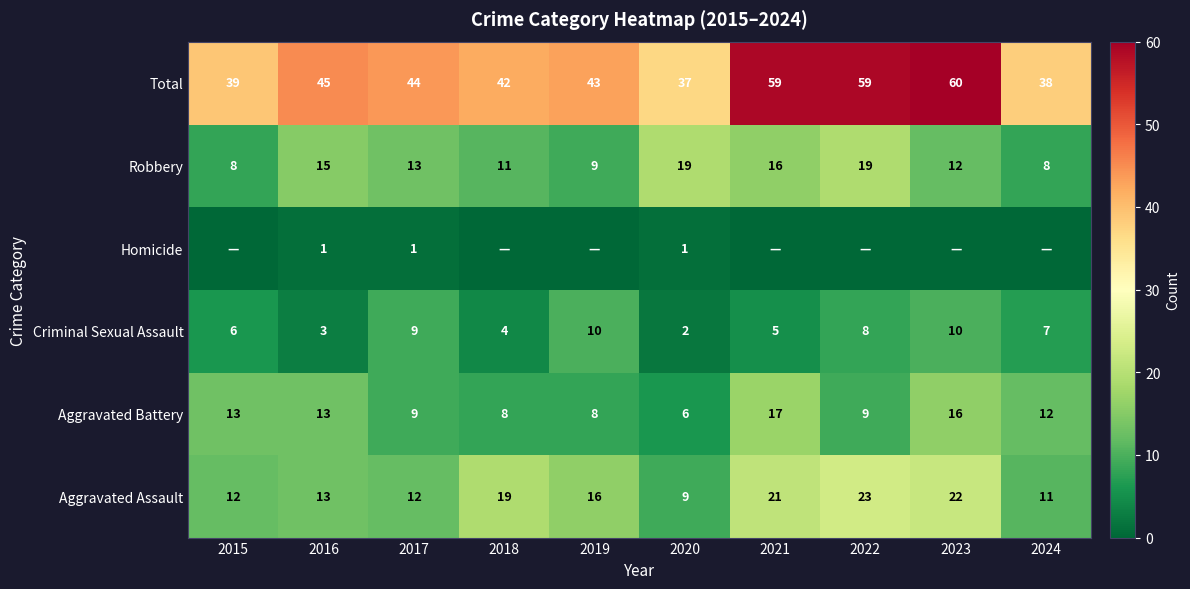

What is the difference between the maximum and minimum values in the Aggravated Assault series?

14